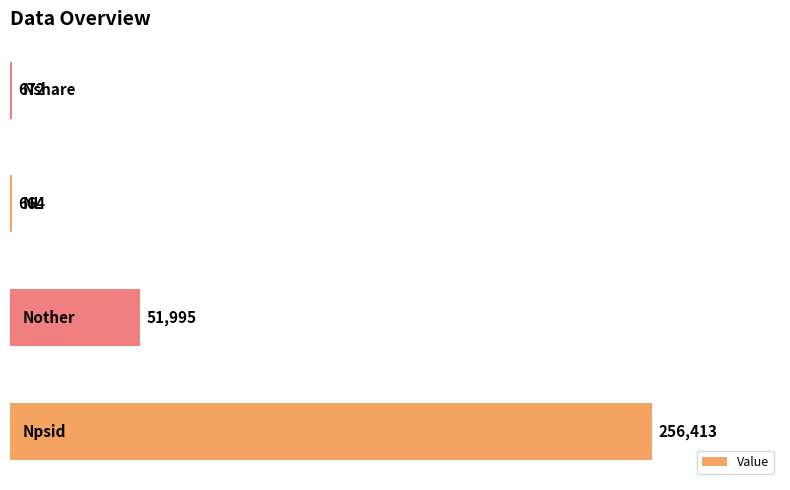

What is the maximum value shown in the chart?

256413